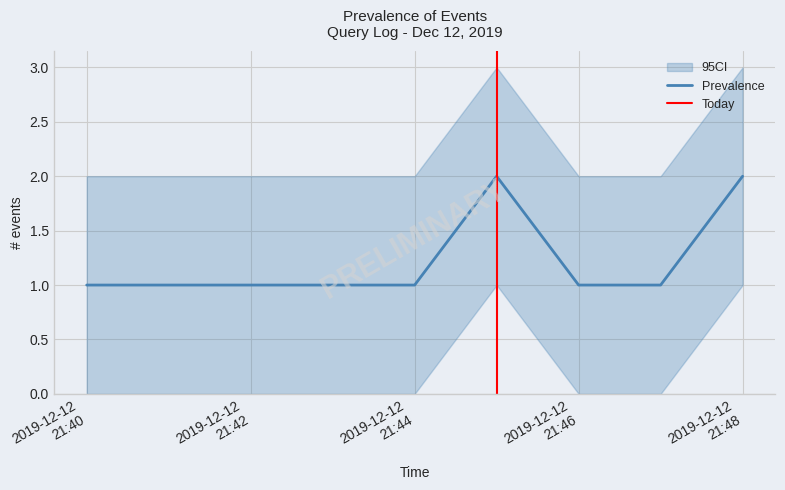

What is the label of the 4th point from the left?

2019-12-12 21:45:00